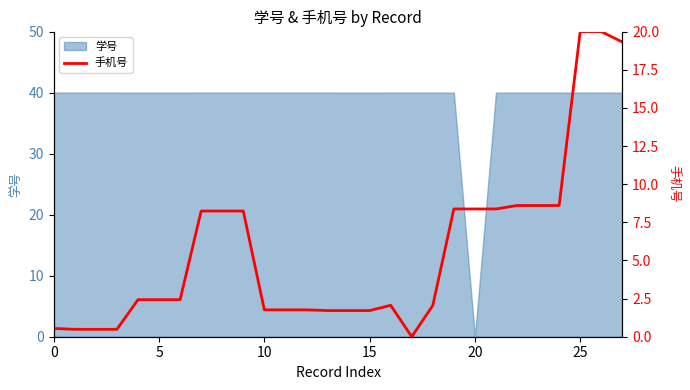

Which category has the lowest value in the 学号 series?

20